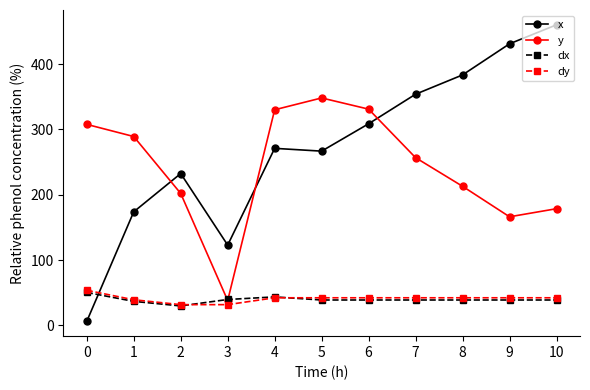

What are all the series names shown in the legend?

x, y, dx, dy